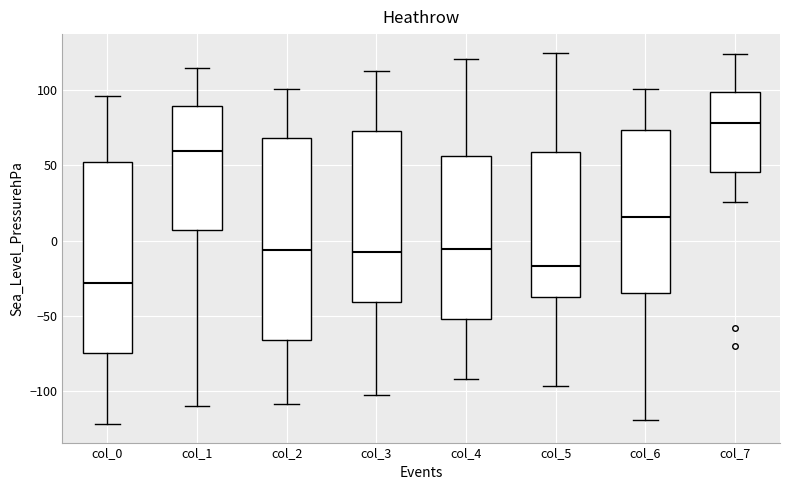

Reading left to right, transcribe this box plot: for each box, give where its median line is, the range the box spans, and where its two whiskers end, as read against the y-axis. The values are not printed on the chart, so give them approximately, as read against the axis.

col_0: median -30, box -75 to 55, whiskers -120 to 95
col_1: median 60, box 5 to 90, whiskers -110 to 115
col_2: median -5, box -65 to 70, whiskers -110 to 100
col_3: median -5, box -40 to 75, whiskers -105 to 115
col_4: median -5, box -50 to 55, whiskers -90 to 120
col_5: median -15, box -35 to 60, whiskers -95 to 125
col_6: median 15, box -35 to 75, whiskers -120 to 100
col_7: median 80, box 45 to 100, whiskers 25 to 125